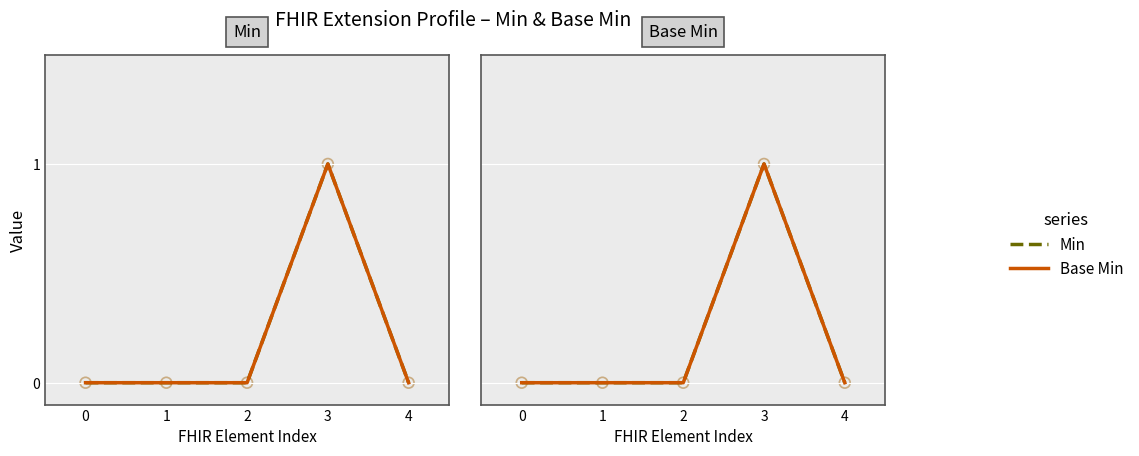

Is the value of Min at 1 greater than the value of Base Min at 1?

No